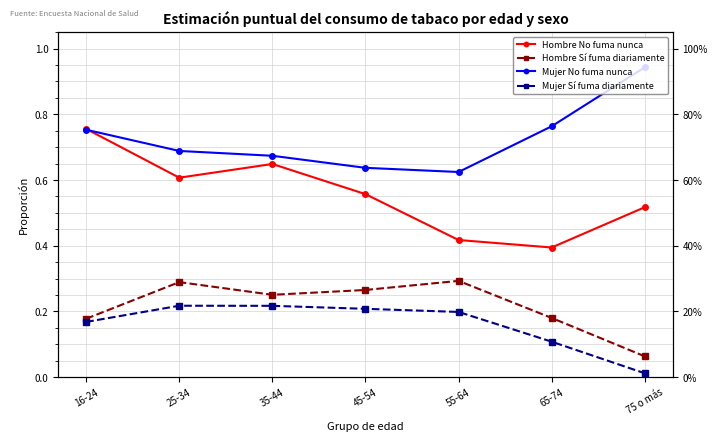

True or false: Hombre No fuma nunca has more than 2 interior local peaks.

False